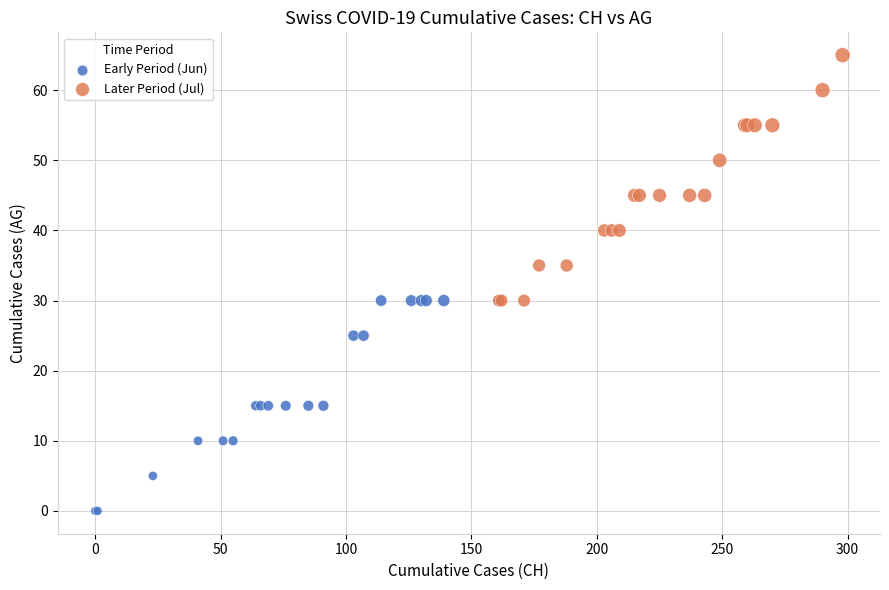

Which series contains the highest Y value?

Later Period (Jul)